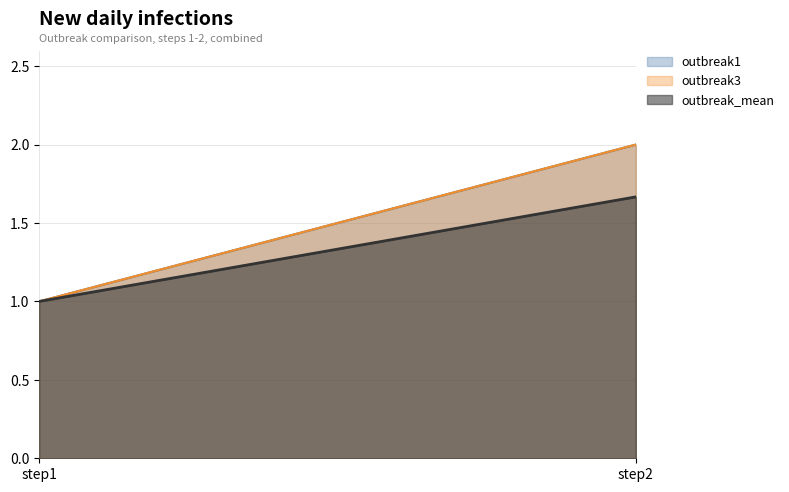

List the series in order of their peak value, highest first.

outbreak1, outbreak3, outbreak_mean